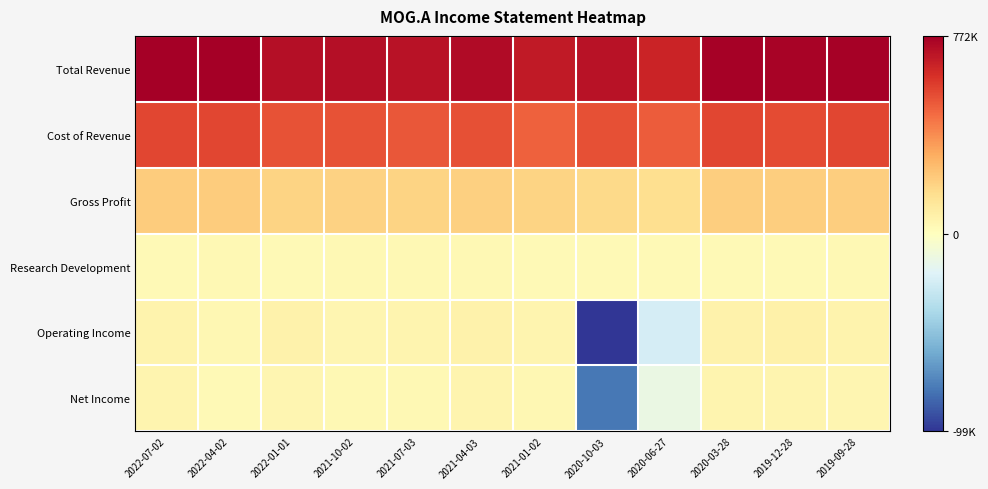

Rank the series at 2022-01-01 from highest to lowest value.

Total Revenue, Cost of Revenue, Gross Profit, Operating Income, Net Income, Research Development